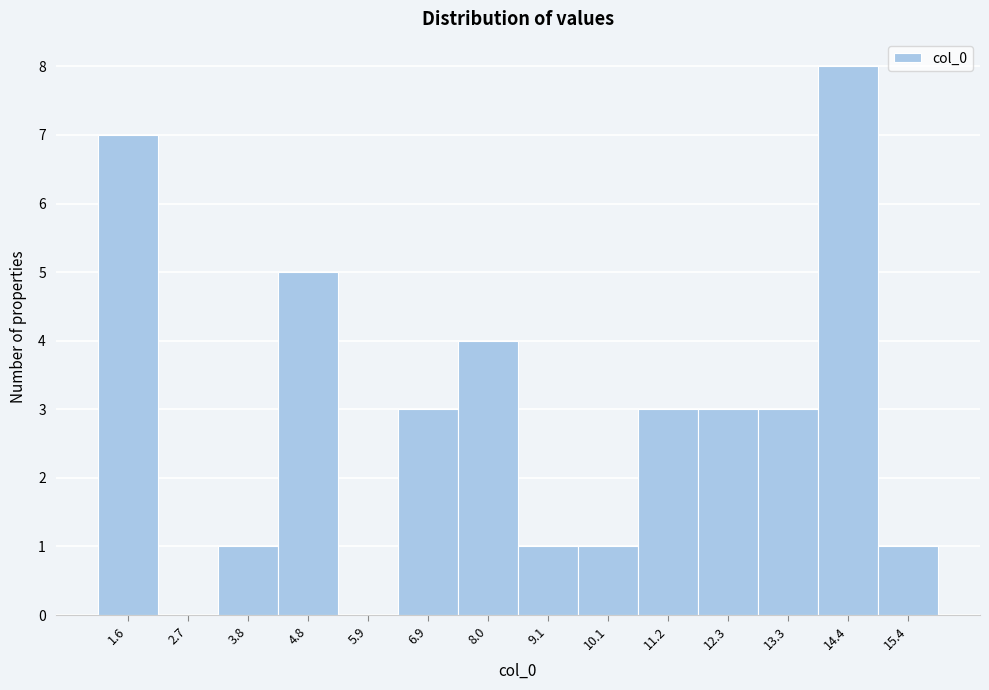

Reading left to right, extract all data points from this chart.

1.6=7	2.7=0	3.8=1	4.8=5	5.9=0	6.9=3	8.0=4	9.1=1	10.1=1	11.2=3	12.3=3	13.3=3	14.4=8	15.4=1